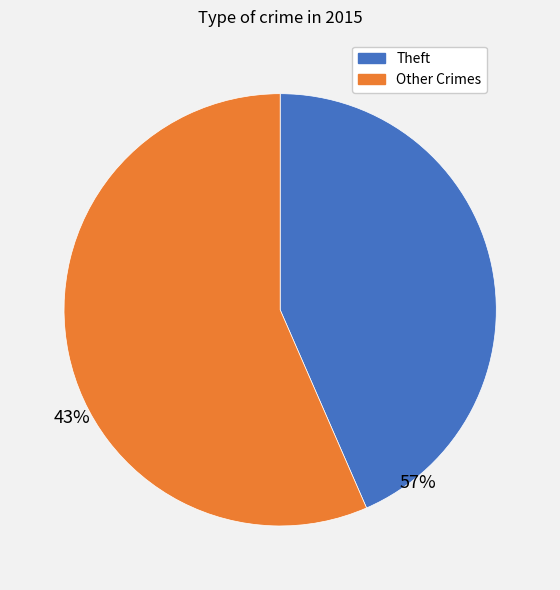

How many slices are in this pie chart?

2